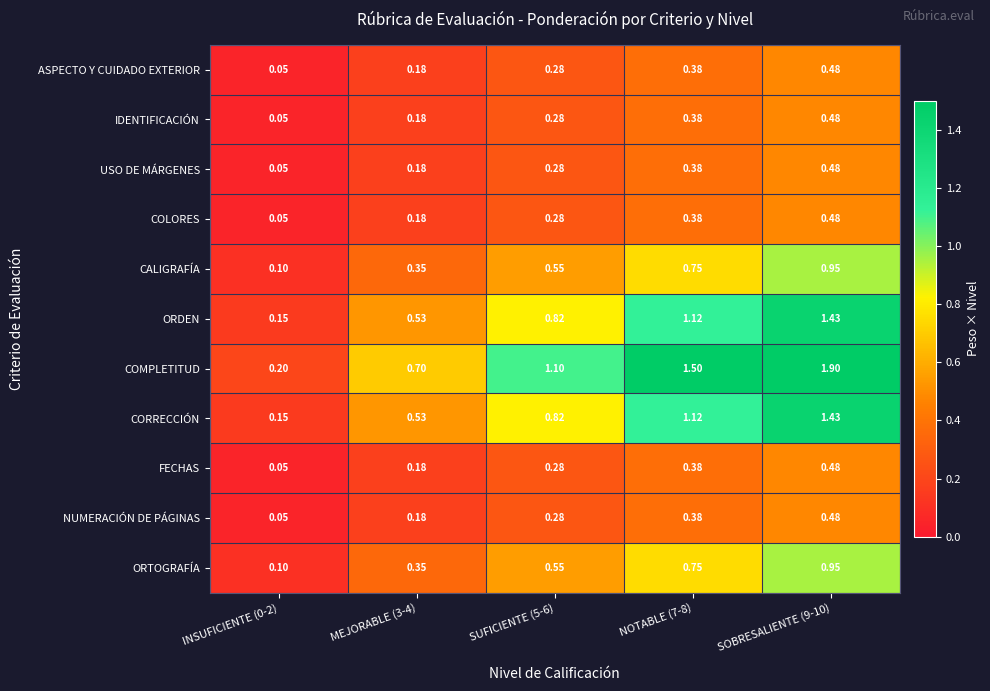

At which category is the sum across all series the highest?

SOBRESALIENTE (9-10)